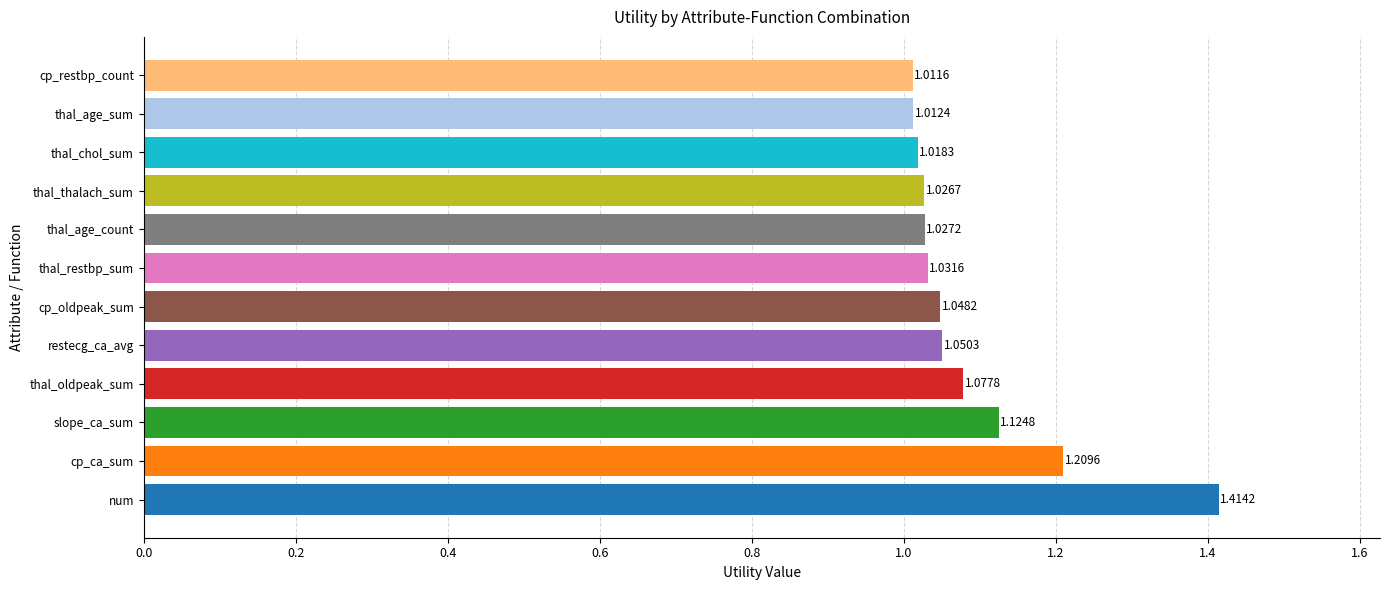

At which category does the chart reach its minimum across all series?

cp_restbp_count